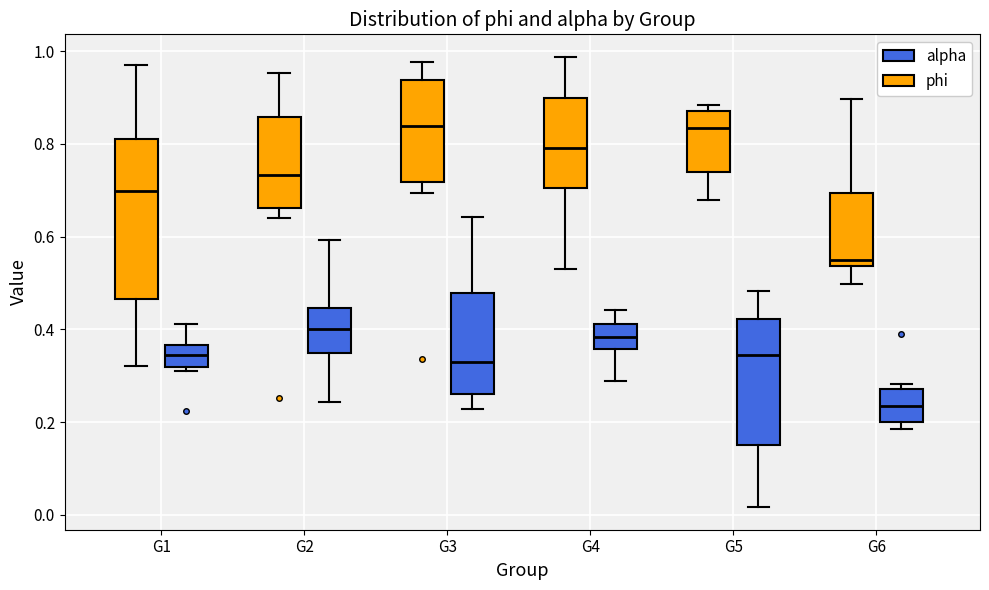

Reading left to right, read every box against the y-axis: the position of its median line, the range the box covers, and the ends of its whiskers. The values are not printed on the chart, so give them approximately, as read against the axis.

G1 (phi): median 0.70, box 0.46 to 0.80, whiskers 0.32 to 0.98
G1 (alpha): median 0.34, box 0.32 to 0.36, whiskers 0.32 (just below the box's lower edge) to 0.42
G2 (phi): median 0.74, box 0.66 to 0.86, whiskers 0.64 to 0.96
G2 (alpha): median 0.40, box 0.34 to 0.44, whiskers 0.24 to 0.60
G3 (phi): median 0.84, box 0.72 to 0.94, whiskers 0.70 to 0.98
G3 (alpha): median 0.34, box 0.26 to 0.48, whiskers 0.22 to 0.64
G4 (phi): median 0.80, box 0.70 to 0.90, whiskers 0.52 to 0.98
G4 (alpha): median 0.38, box 0.36 to 0.42, whiskers 0.28 to 0.44
G5 (phi): median 0.84, box 0.74 to 0.88, whiskers 0.68 to 0.88 (just above the box's upper edge)
G5 (alpha): median 0.34, box 0.16 to 0.42, whiskers 0.02 to 0.48
G6 (phi): median 0.54 (just above the box's lower edge), box 0.54 to 0.70, whiskers 0.50 to 0.90
G6 (alpha): median 0.24, box 0.20 to 0.28, whiskers 0.18 to 0.28 (just above the box's upper edge)